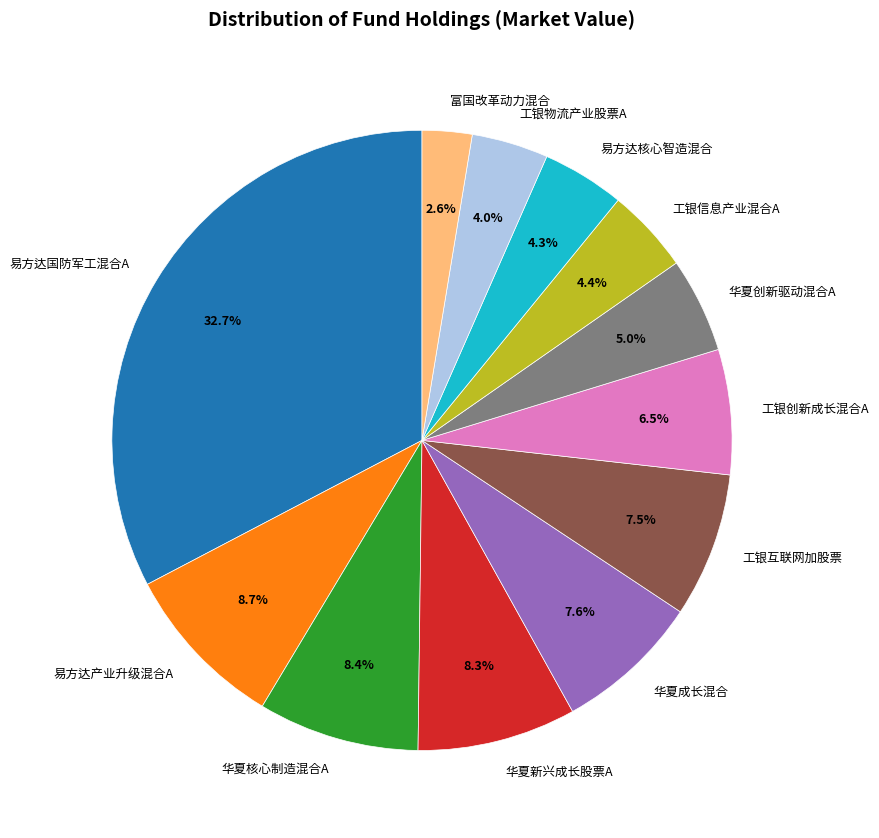

What is the largest slice in the pie chart?

易方达国防军工混合A